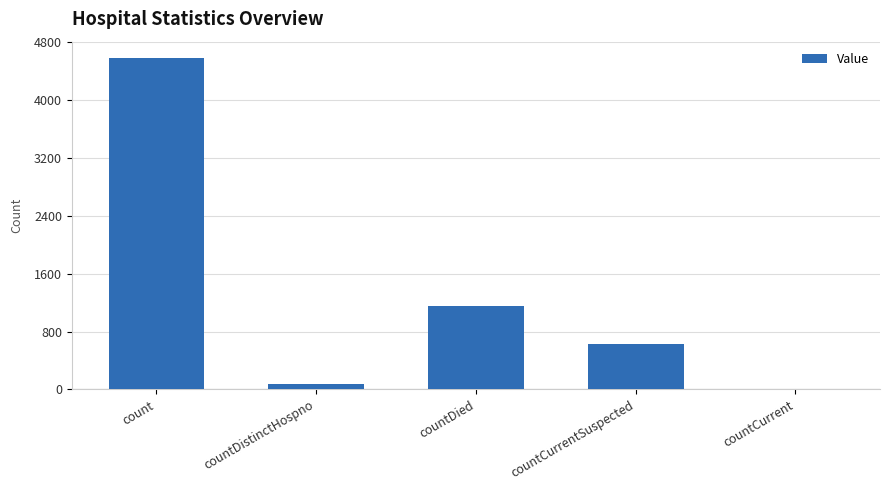

Reading left to right, what are all the values shown in this chart?

count=4582	countDistinctHospno=77	countDied=1149	countCurrentSuspected=624	countCurrent=0